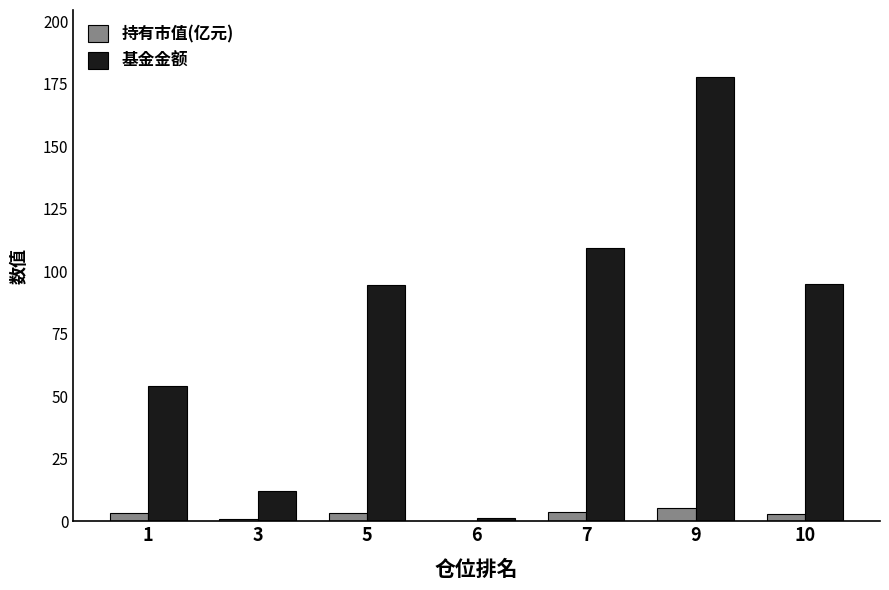

The 基金金额 series shows 109.3 at 7. True or false?

True